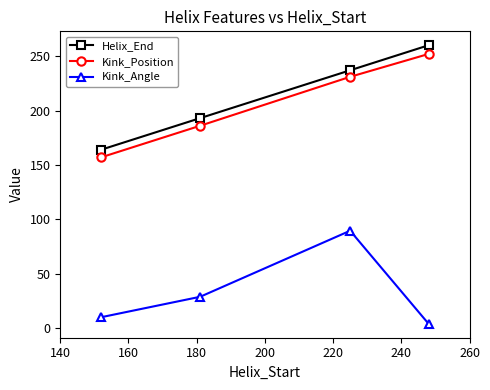

What is the value of the Kink_Position point at the 3rd from the left?

231.0